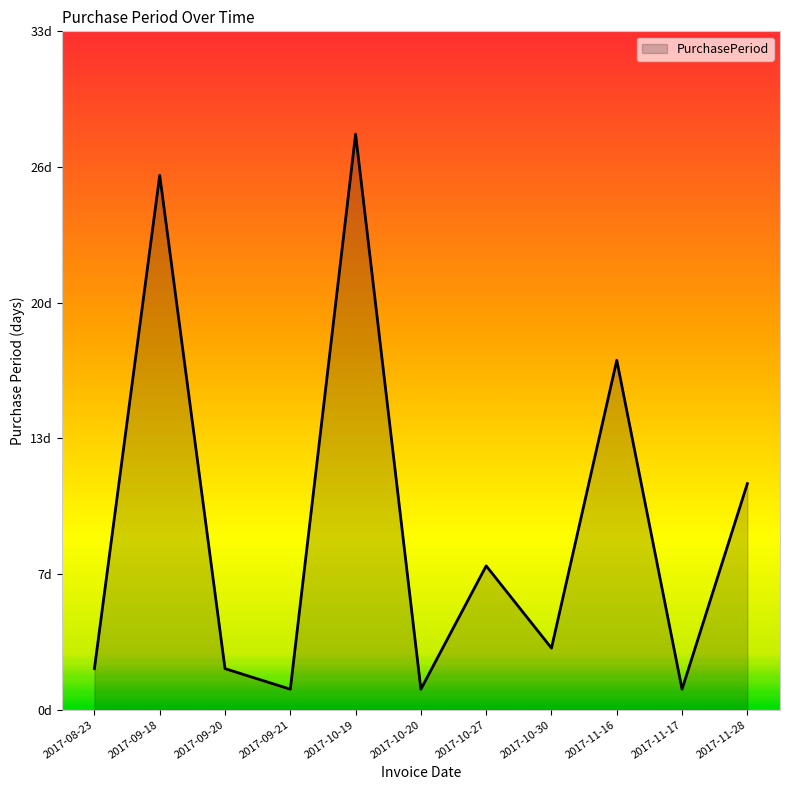

Is this an area chart (filled region under the line)?

Yes